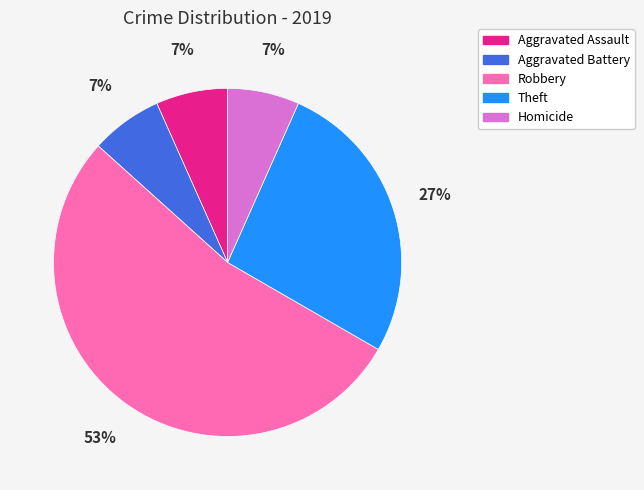

True or false: Homicide accounts for 7% of the total.

True